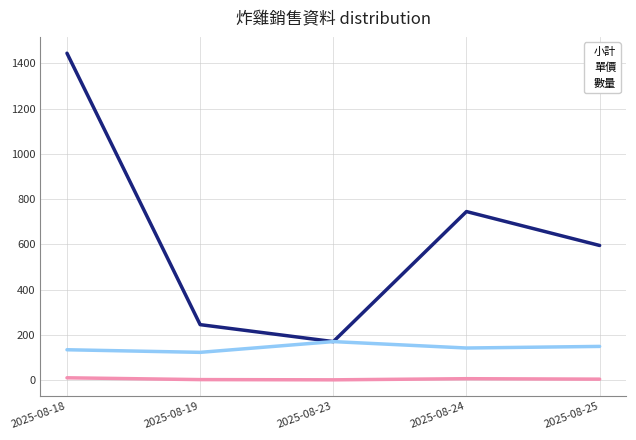

Which category has the highest value across all series?

2025-08-18